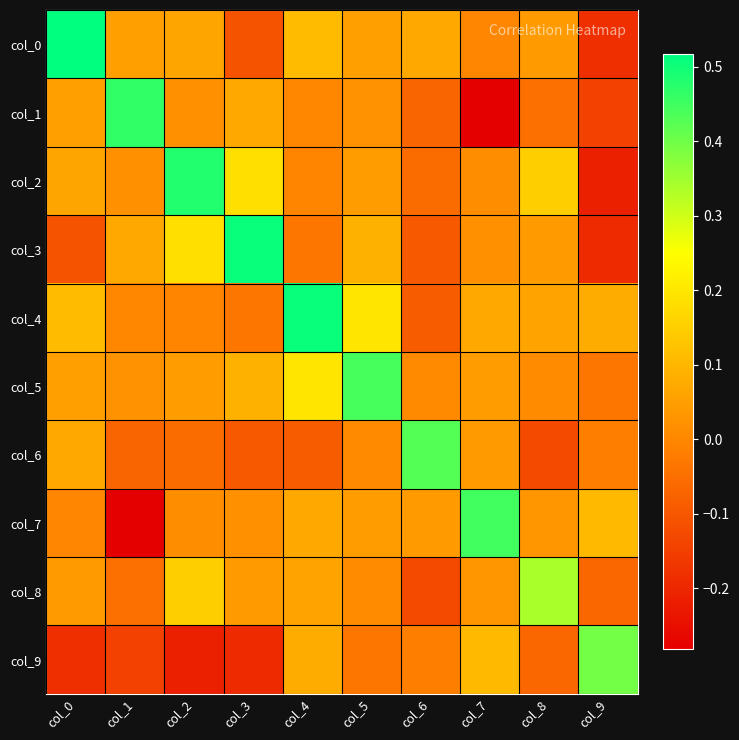

Which label corresponds to the largest value in the chart?

col_0